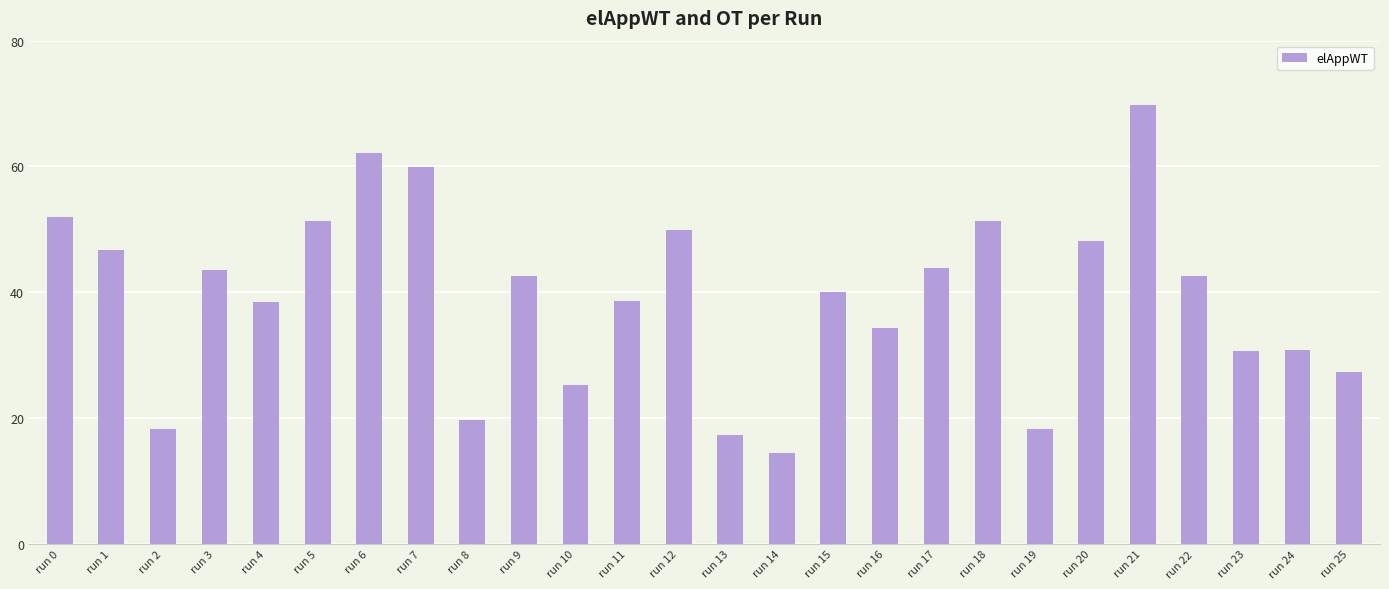

True or false: the data shows 46.8 at run 23.

False